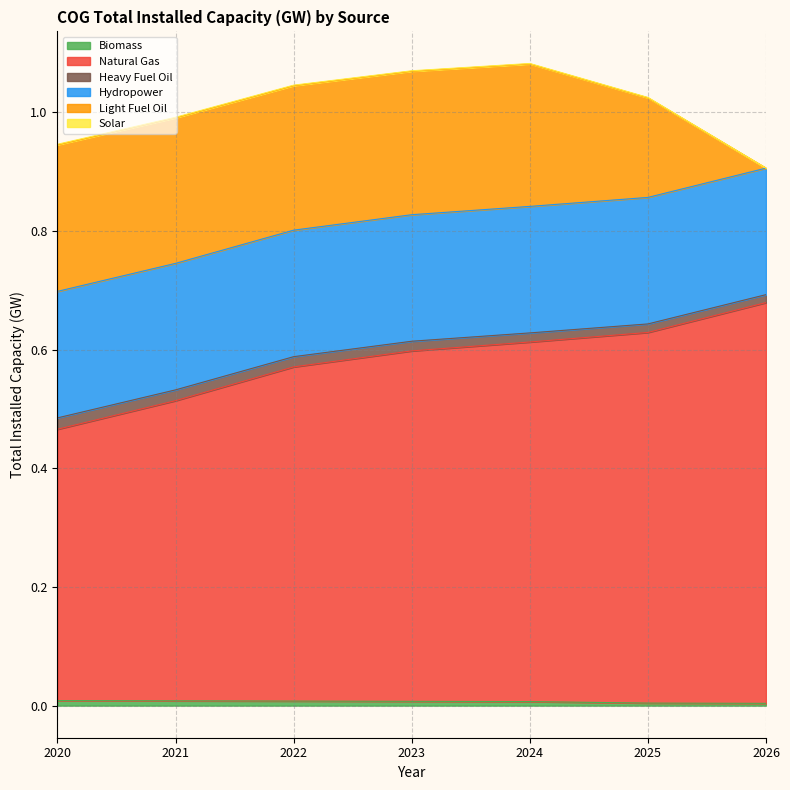

Reading left to right, extract all data points from this chart.

Biomass: 2020=0.0	2021=0.0	2022=0.0	2023=0.0	2024=0.0	2025=0.0	2026=0.0
Natural Gas: 2020=0.5	2021=0.5	2022=0.6	2023=0.6	2024=0.6	2025=0.6	2026=0.7
Heavy Fuel Oil: 2020=0.0	2021=0.0	2022=0.0	2023=0.0	2024=0.0	2025=0.0	2026=0.0
Hydropower: 2020=0.2	2021=0.2	2022=0.2	2023=0.2	2024=0.2	2025=0.2	2026=0.2
Light Fuel Oil: 2020=0.2	2021=0.2	2022=0.2	2023=0.2	2024=0.2	2025=0.2	2026=0.0
Solar: 2020=0.0	2021=0.0	2022=0.0	2023=0.0	2024=0.0	2025=0.0	2026=0.0